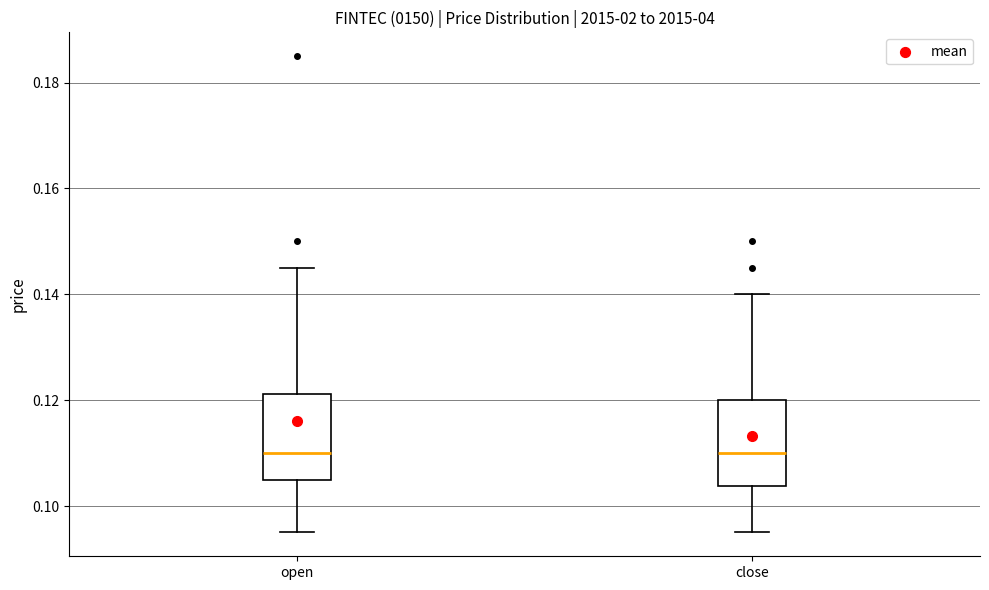

Reading left to right, transcribe this box plot: for each box, give where its median line is, the range the box spans, and where its two whiskers end, as read against the y-axis. The values are not printed on the chart, so give them approximately, as read against the axis.

open: median 0.110, box 0.106 to 0.122, whiskers 0.096 to 0.146
close: median 0.110, box 0.104 to 0.120, whiskers 0.096 to 0.140